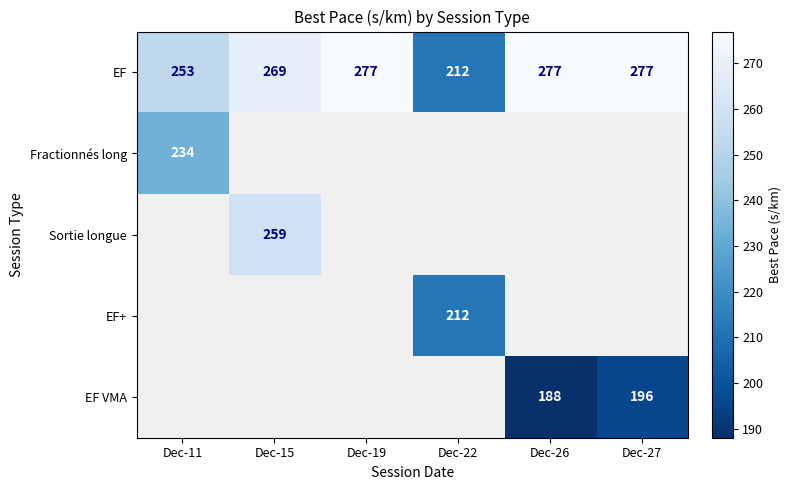

True or false: EF has a value of 277 at Dec-26.

True